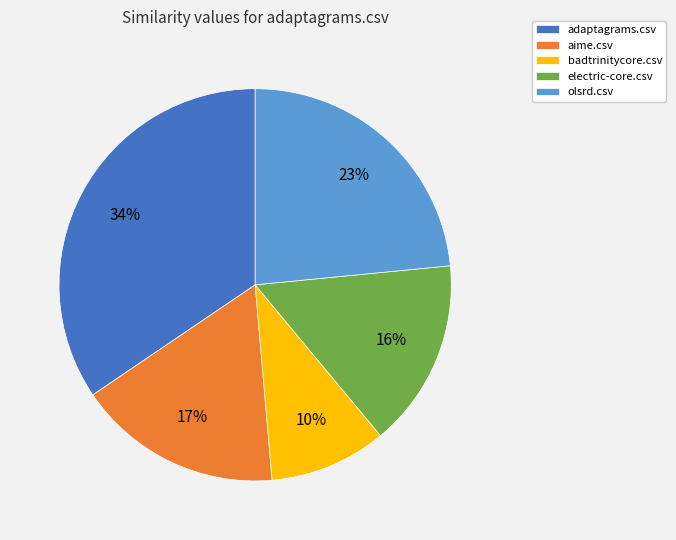

Between badtrinitycore.csv and electric-core.csv, which is larger?

electric-core.csv